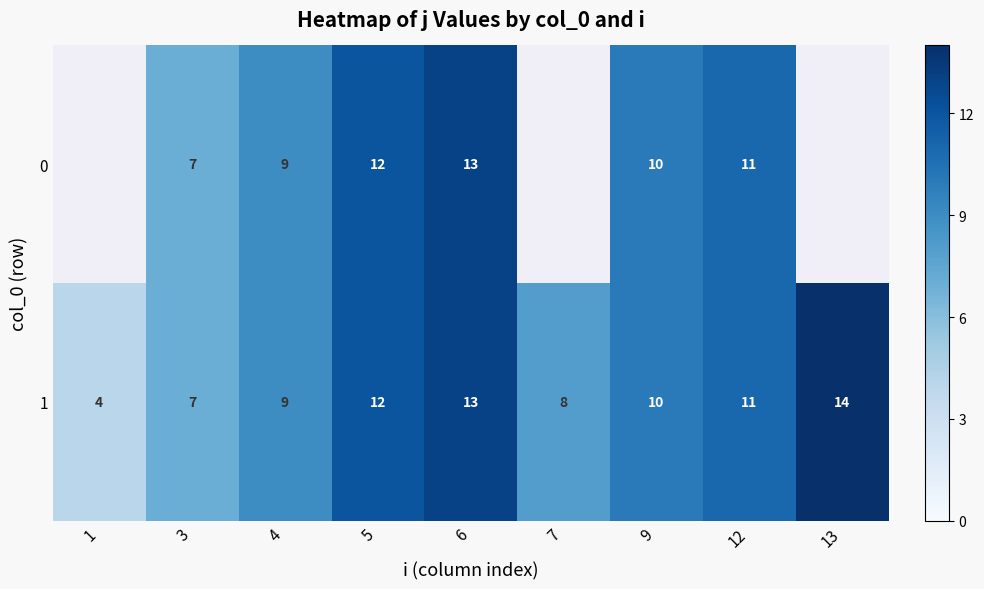

What is the total value across all series at 6?

26